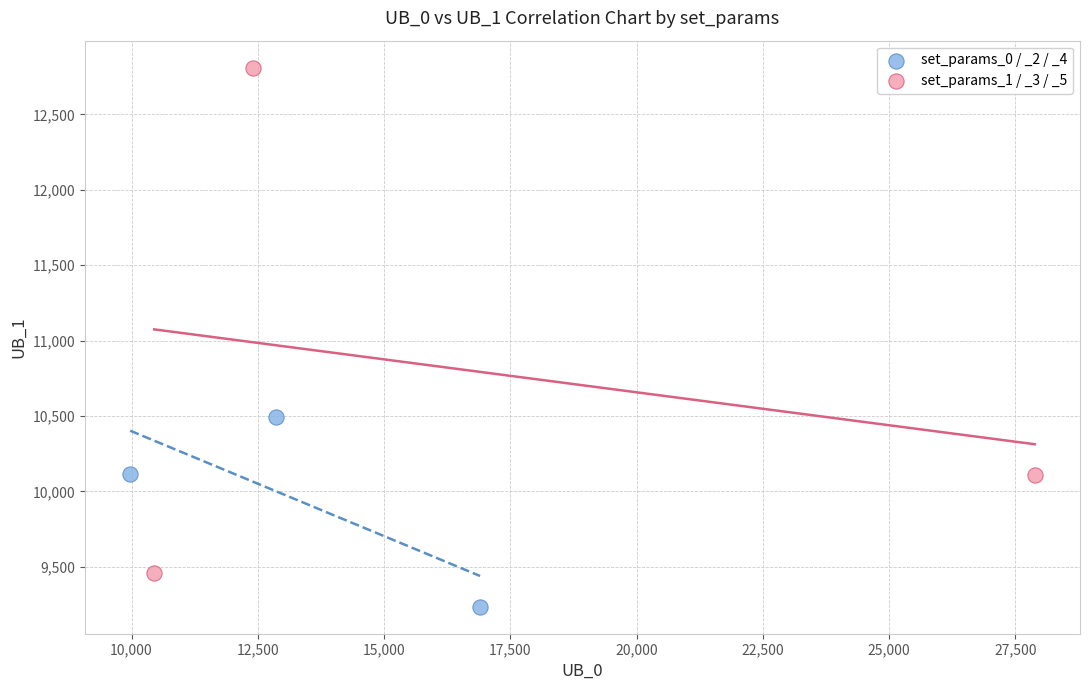

Which series contains the highest Y value?

set_params_1 / _3 / _5